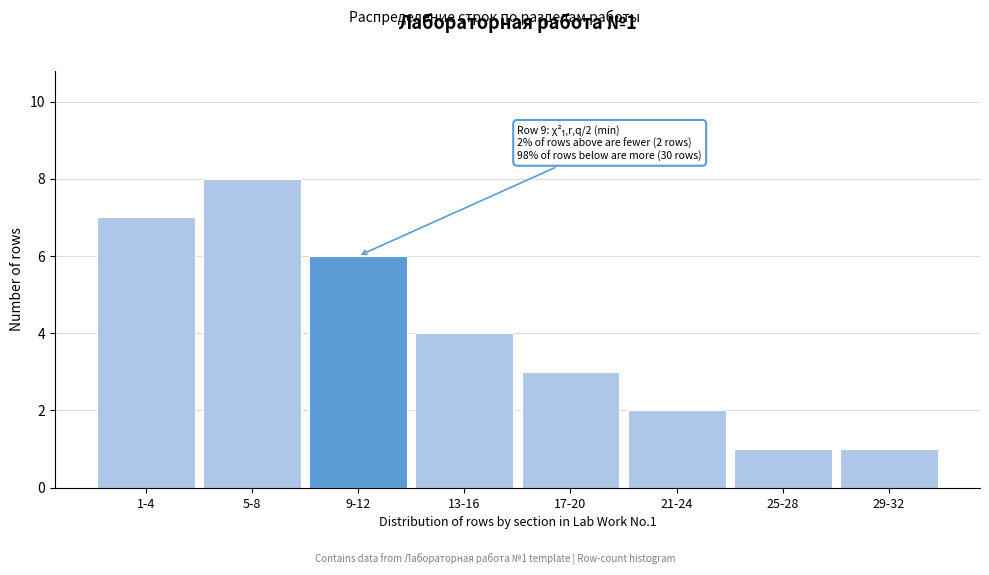

Reading left to right, list all the values displayed in this chart.

1-4=7	5-8=8	9-12=6	13-16=4	17-20=3	21-24=2	25-28=1	29-32=1